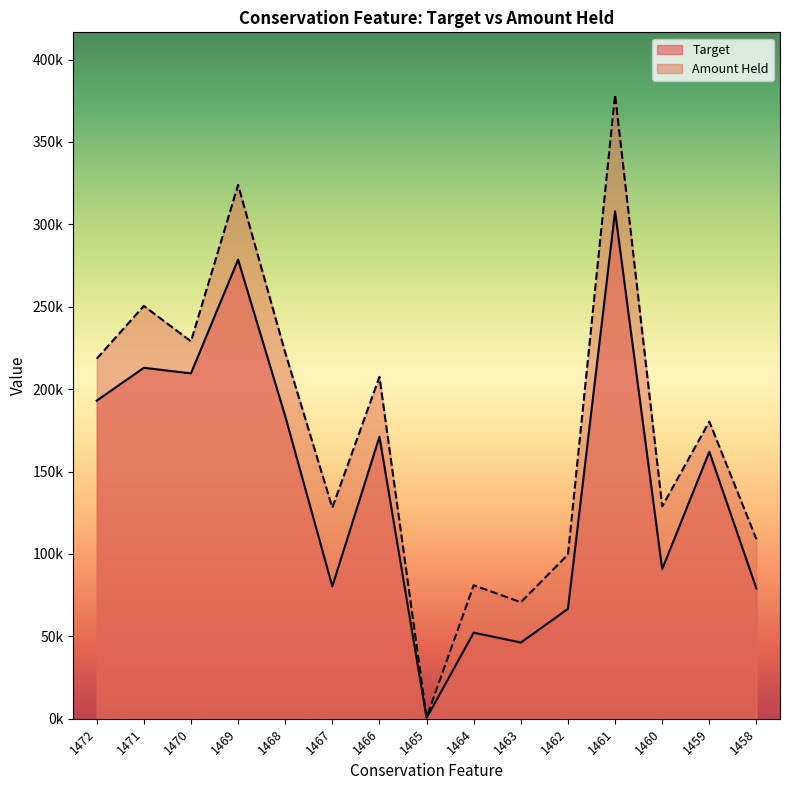

Rank the series at 1472 from lowest to highest value.

Target, Amount Held